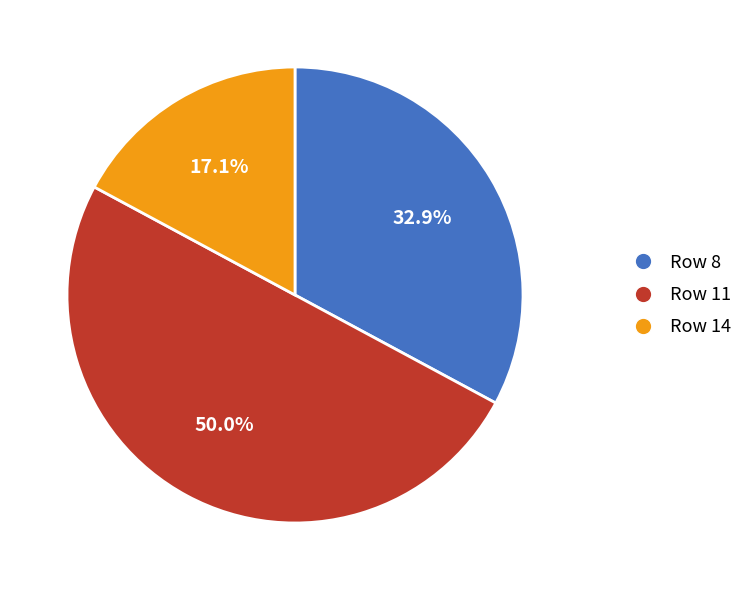

How many segments does this pie chart have?

3